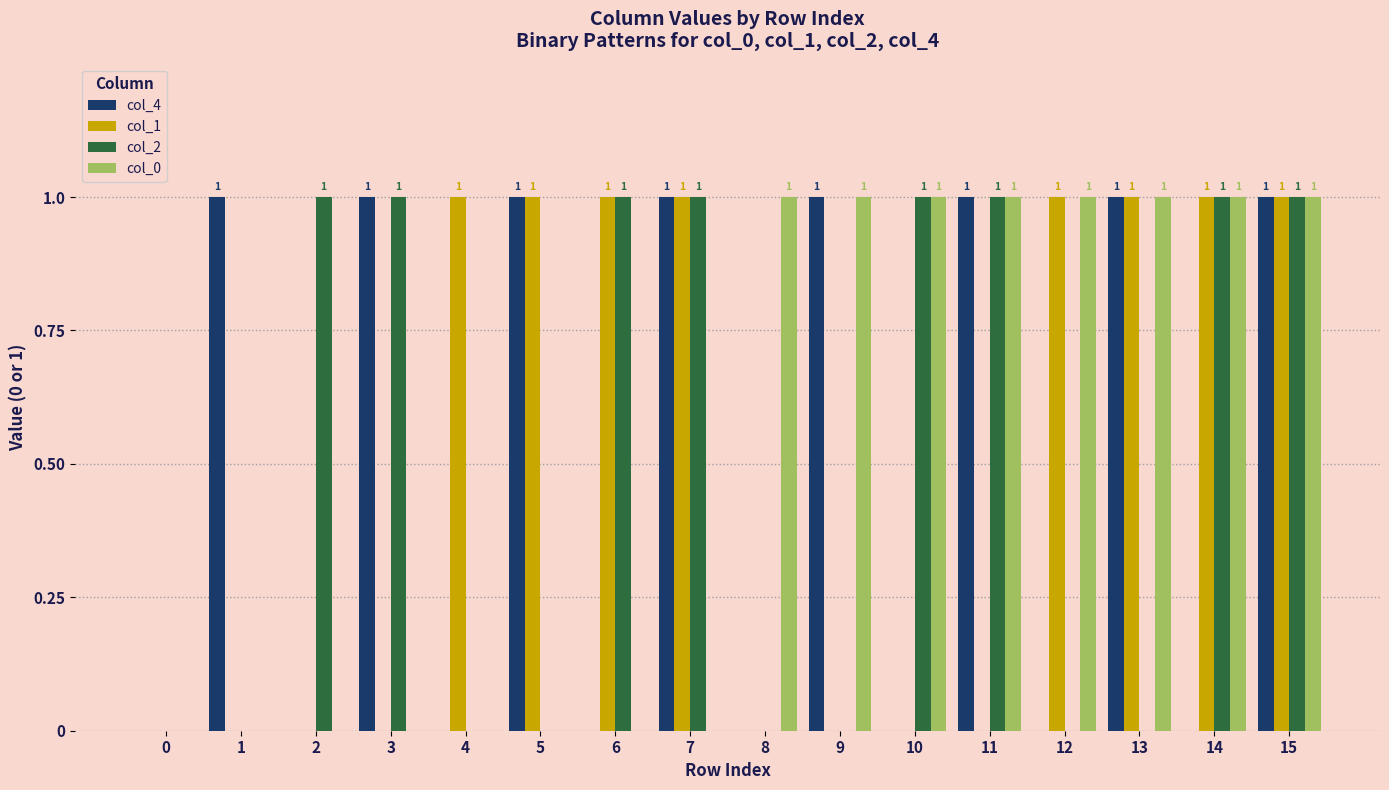

Reading left to right, what are all the values shown in this chart?

col_4: 0=0	1=1	2=0	3=1	4=0	5=1	6=0	7=1	8=0	9=1	10=0	11=1	12=0	13=1	14=0	15=1
col_1: 0=0	1=0	2=0	3=0	4=1	5=1	6=1	7=1	8=0	9=0	10=0	11=0	12=1	13=1	14=1	15=1
col_2: 0=0	1=0	2=1	3=1	4=0	5=0	6=1	7=1	8=0	9=0	10=1	11=1	12=0	13=0	14=1	15=1
col_0: 0=0	1=0	2=0	3=0	4=0	5=0	6=0	7=0	8=1	9=1	10=1	11=1	12=1	13=1	14=1	15=1